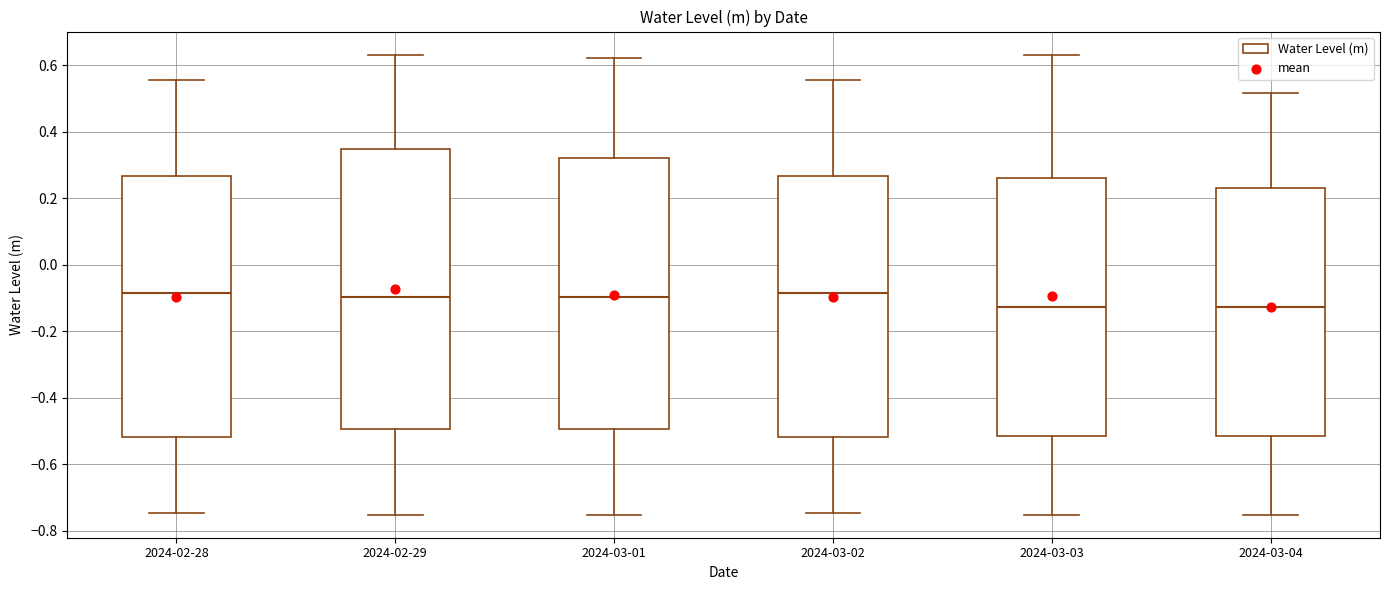

Reading left to right, transcribe this box plot: for each box, give where its median line is, the range the box spans, and where its two whiskers end, as read against the y-axis. The values are not printed on the chart, so give them approximately, as read against the axis.

2024-02-28: median -0.08, box -0.52 to 0.26, whiskers -0.74 to 0.56
2024-02-29: median -0.10, box -0.50 to 0.34, whiskers -0.76 to 0.64
2024-03-01: median -0.10, box -0.50 to 0.32, whiskers -0.76 to 0.62
2024-03-02: median -0.08, box -0.52 to 0.26, whiskers -0.74 to 0.56
2024-03-03: median -0.12, box -0.52 to 0.26, whiskers -0.76 to 0.64
2024-03-04: median -0.12, box -0.52 to 0.22, whiskers -0.76 to 0.52